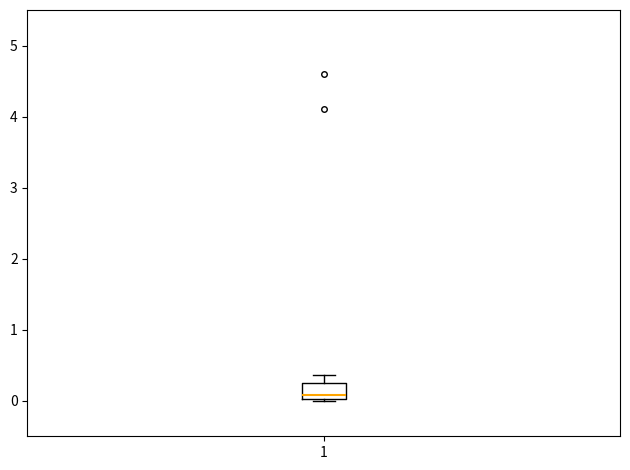

Transcribe this box plot: give where the median line is, the range the box spans, and where the two whiskers end, as read against the y-axis. The values are not printed on the chart, so give them approximately, as read against the axis.

median 0.1, box 0.0 to 0.3, whiskers 0.0 to 0.4